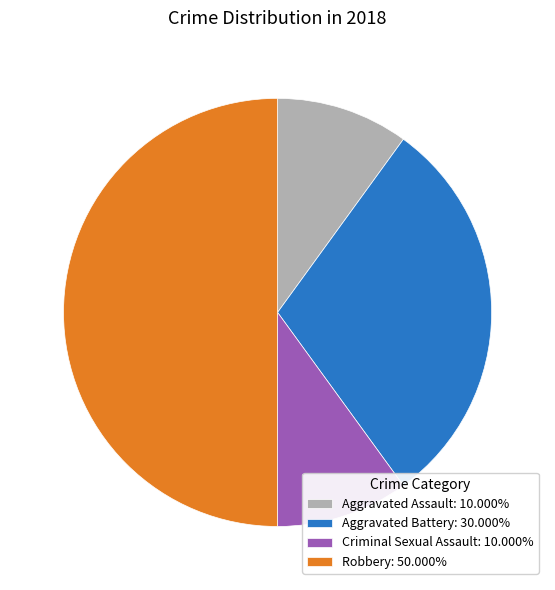

How many slices are in this pie chart?

4